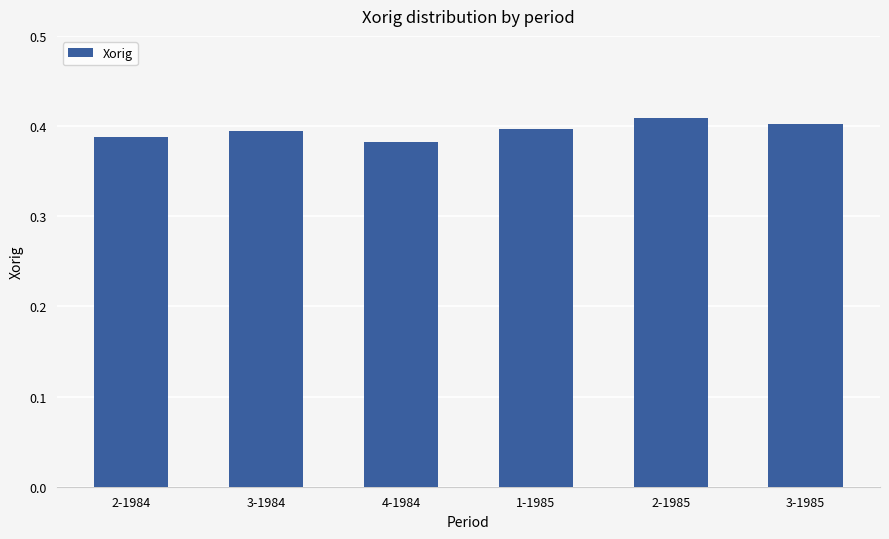

What is the sum of the values at 2-1985 and 3-1984?

0.8